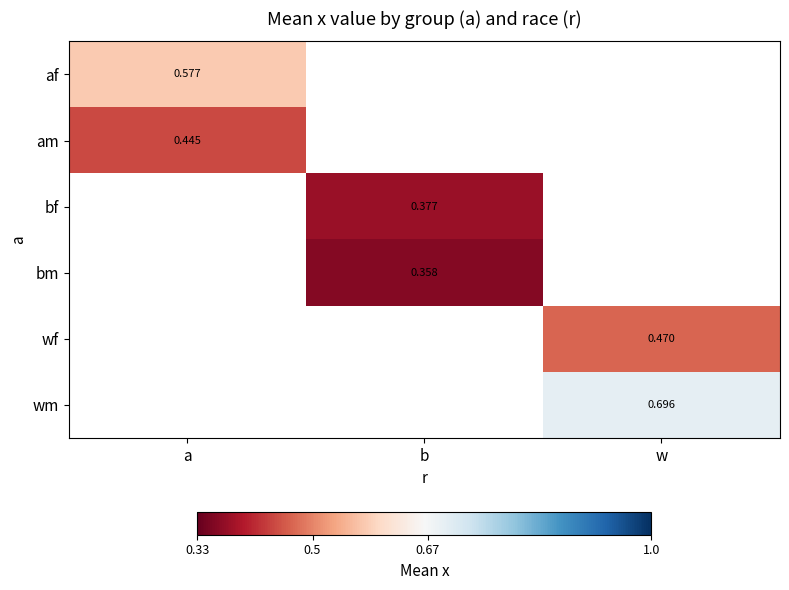

At how many categories does at least one series exceed 0?

3